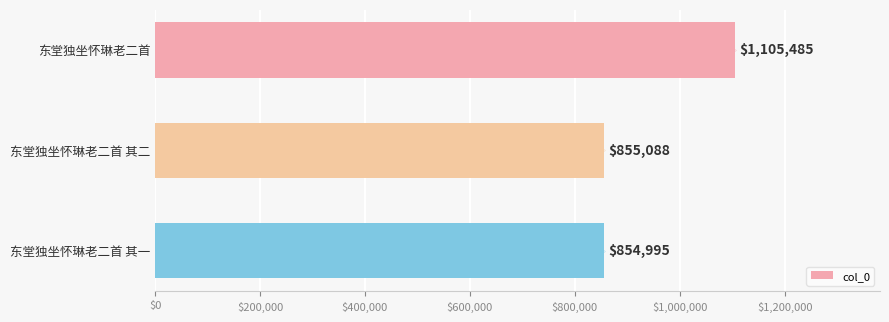

What is the label of the 3rd bar from the top?

东堂独坐怀琳老二首 其一